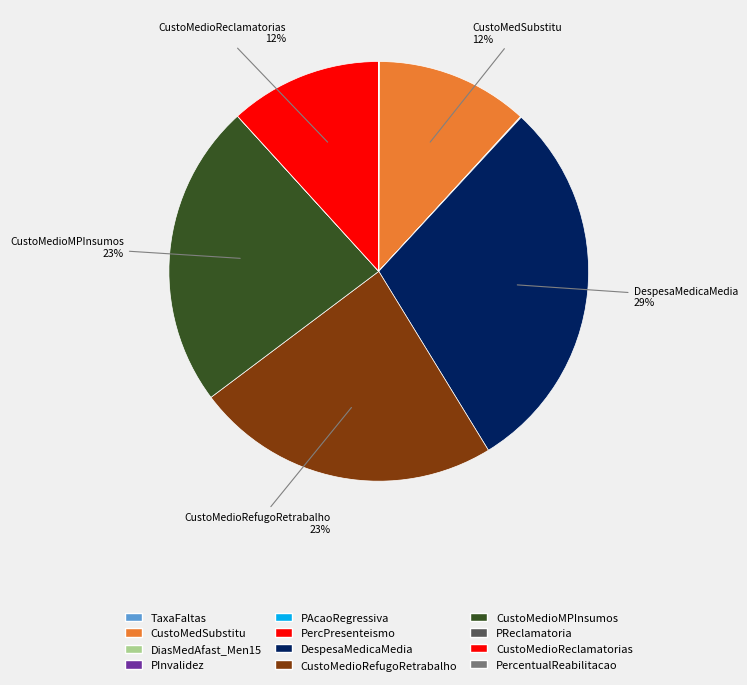

Does CustoMedioMPInsumos represent more than half of the total?

No